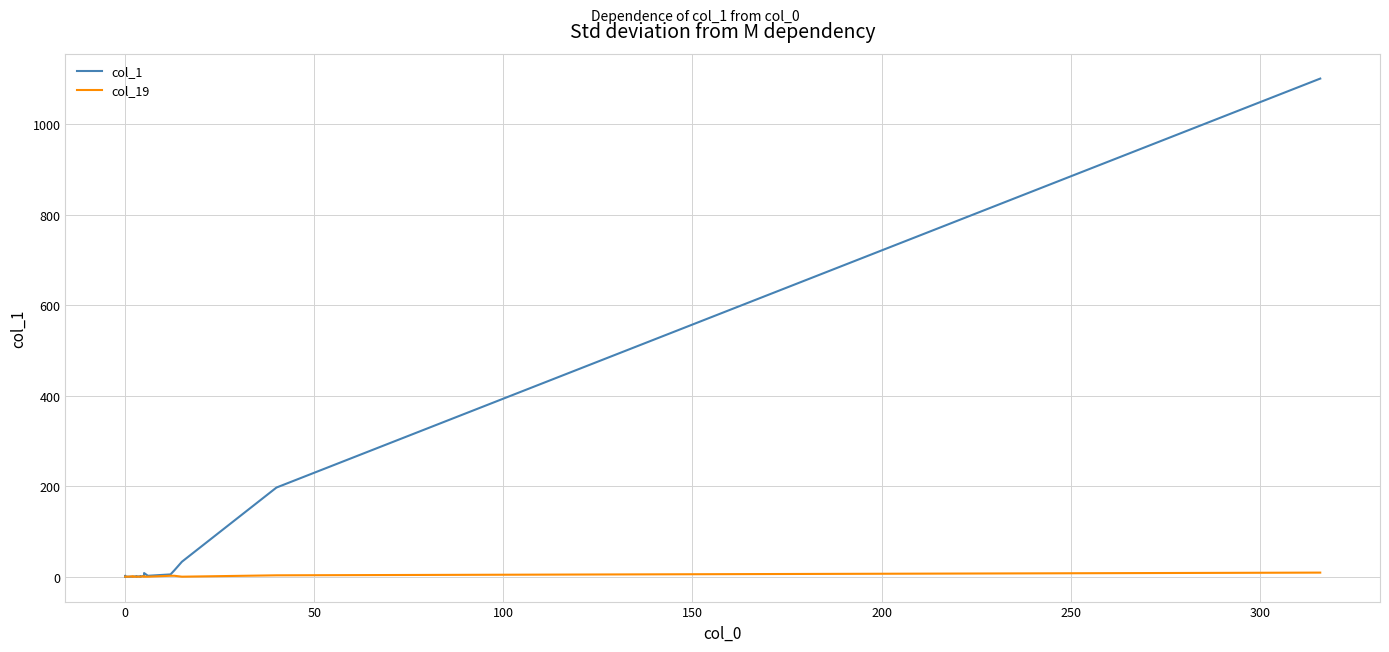

True or false: col_1 and col_19 cross at least once.

False